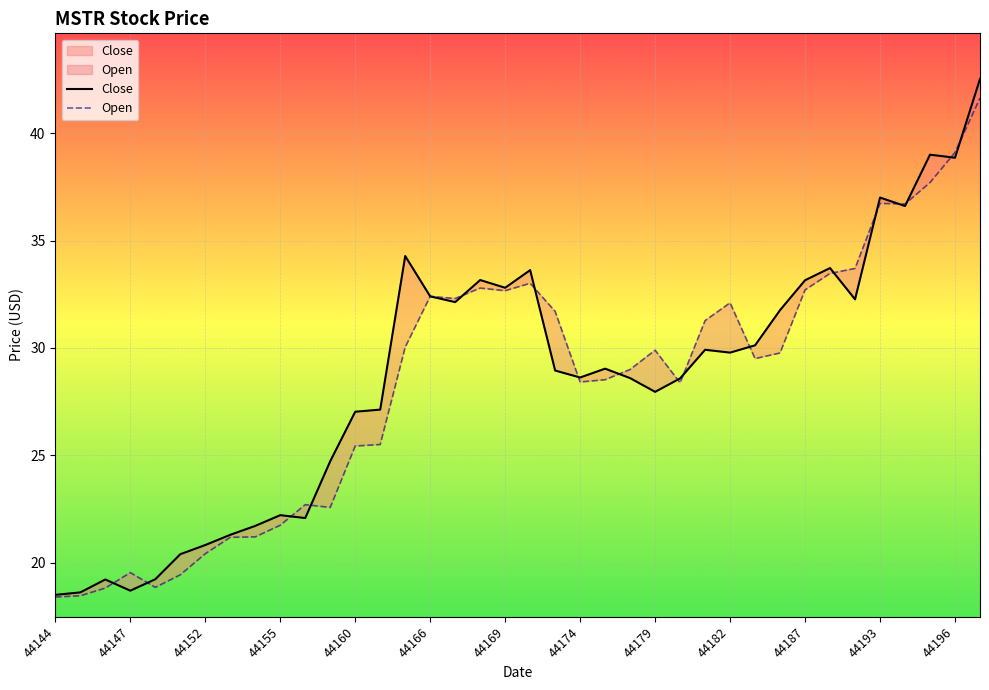

Which series ends up on top after the final intersection of Close and Open?

Close